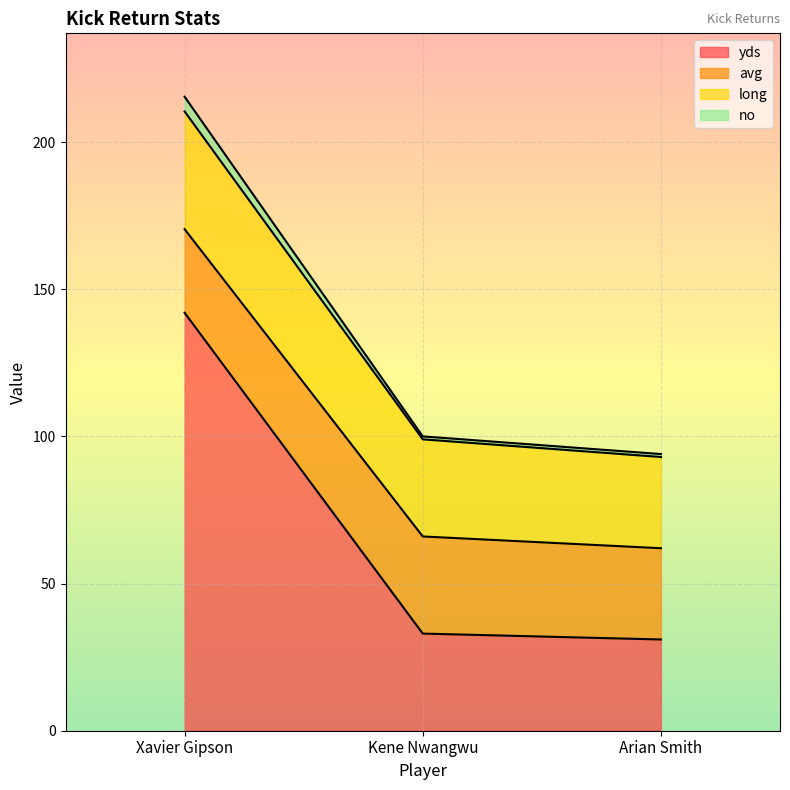

Rank the categories by yds value from highest to lowest.

Xavier Gipson, Kene Nwangwu, Arian Smith